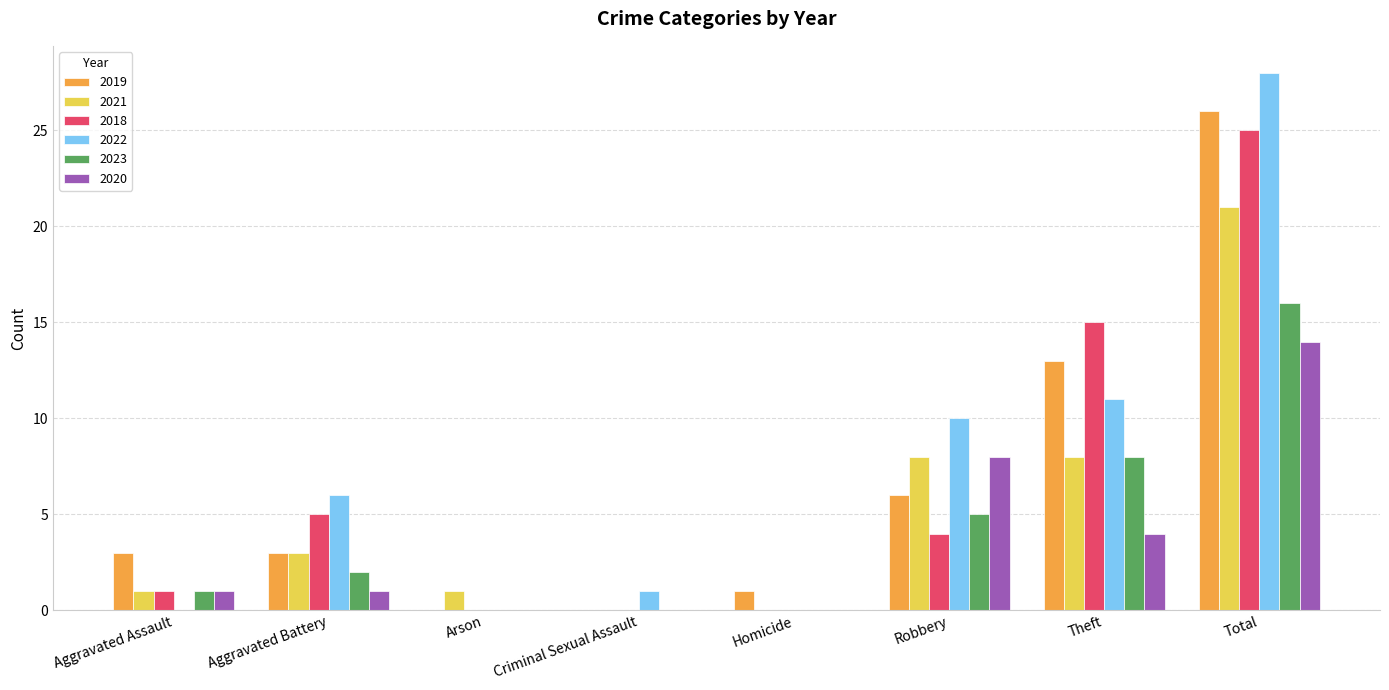

What is the total value across all series at Theft?

59